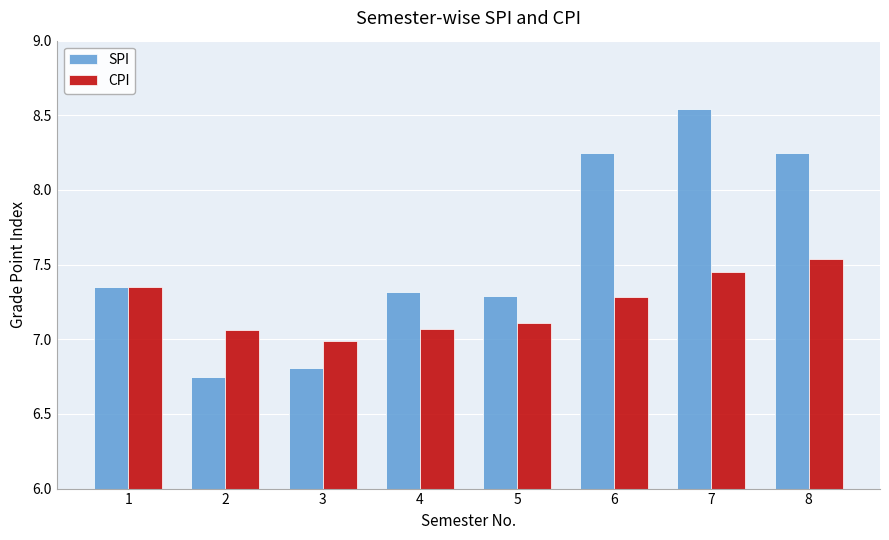

What is the difference between the SPI values at 3 and 5?

0.5